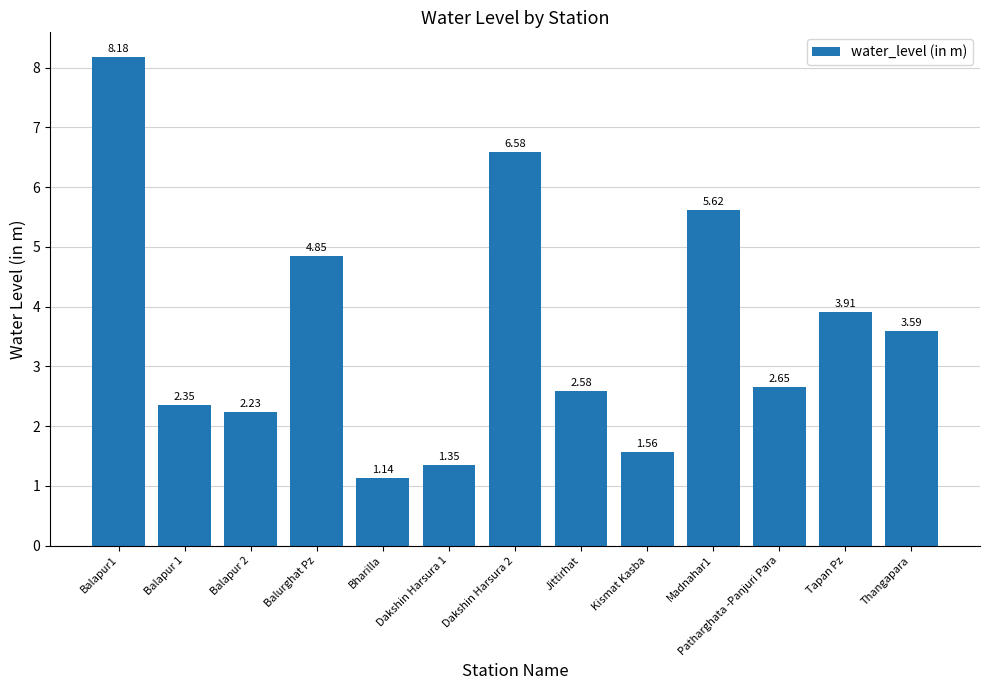

What is the difference between the maximum and minimum values?

7.0